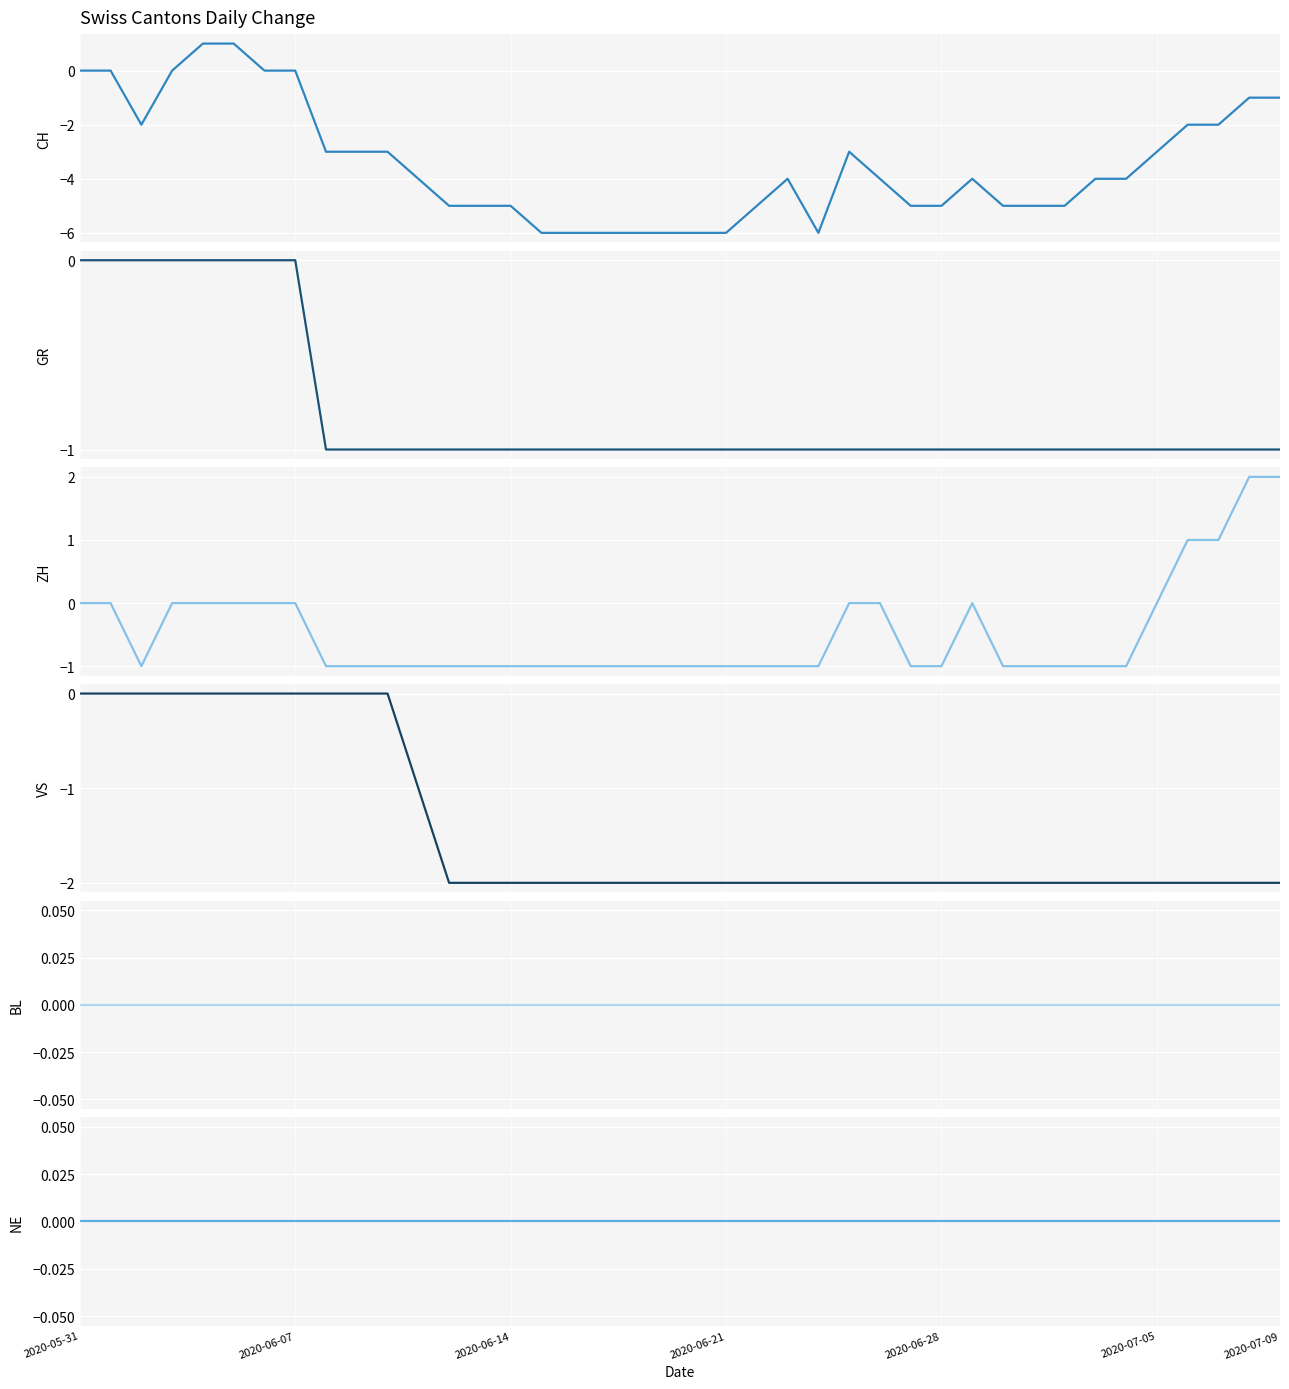

True or false: BL and GR intersect in this chart.

False